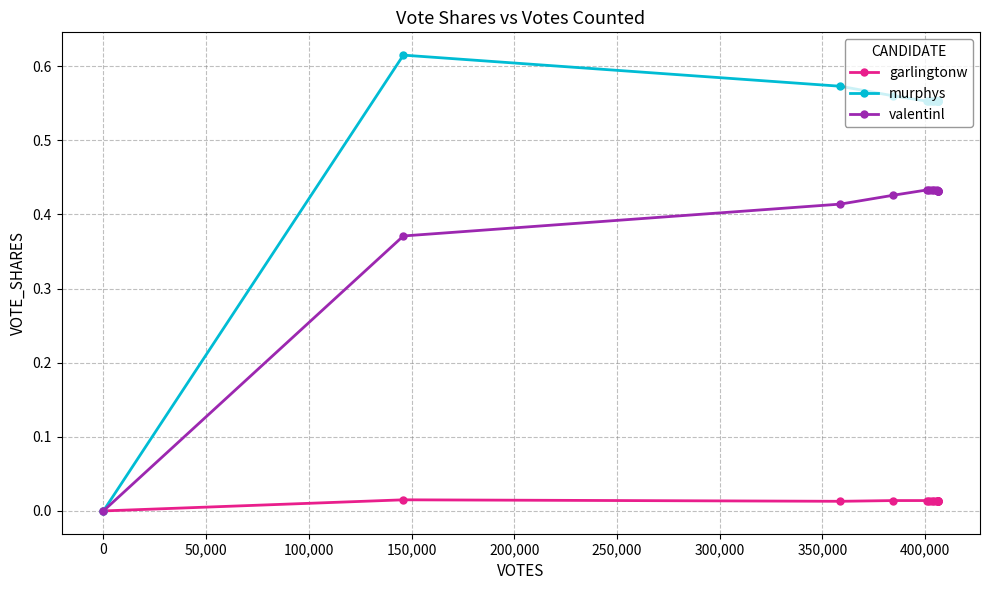

How many data points in murphys are above 0?

13